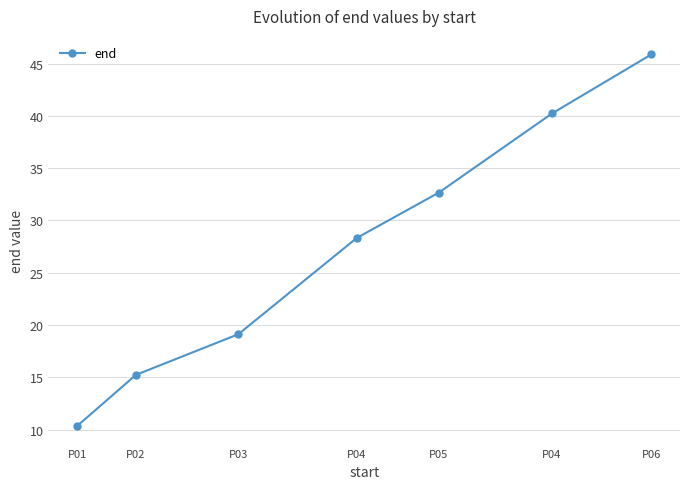

How many values are below 28?

3